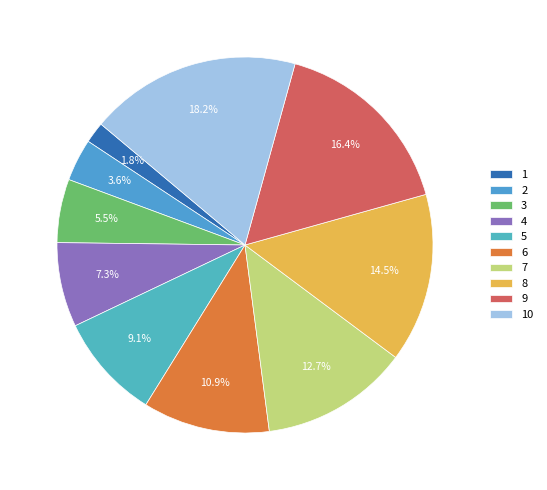

How much of the chart is everything except 7?

87.3%